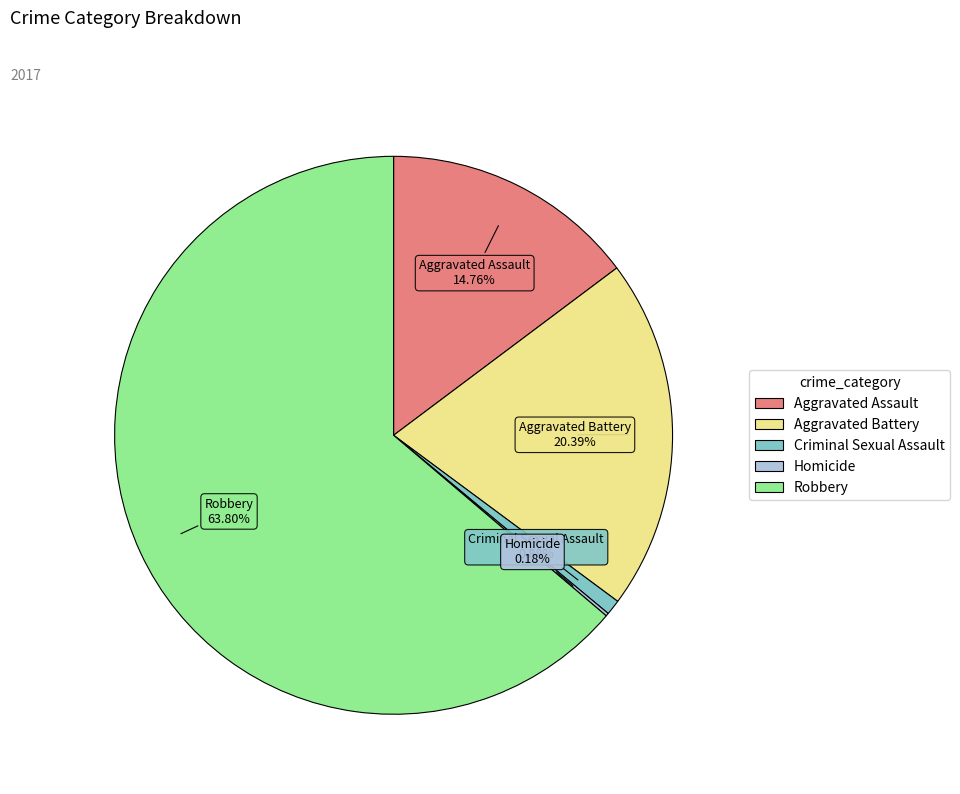

Combined, do Robbery and Aggravated Assault account for over 50%?

Yes